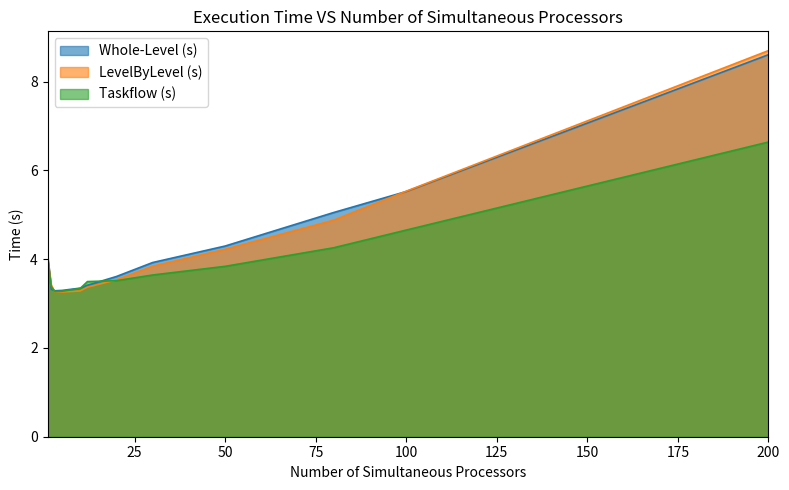

What is the average value of the Whole-Level (s) series?

4.3